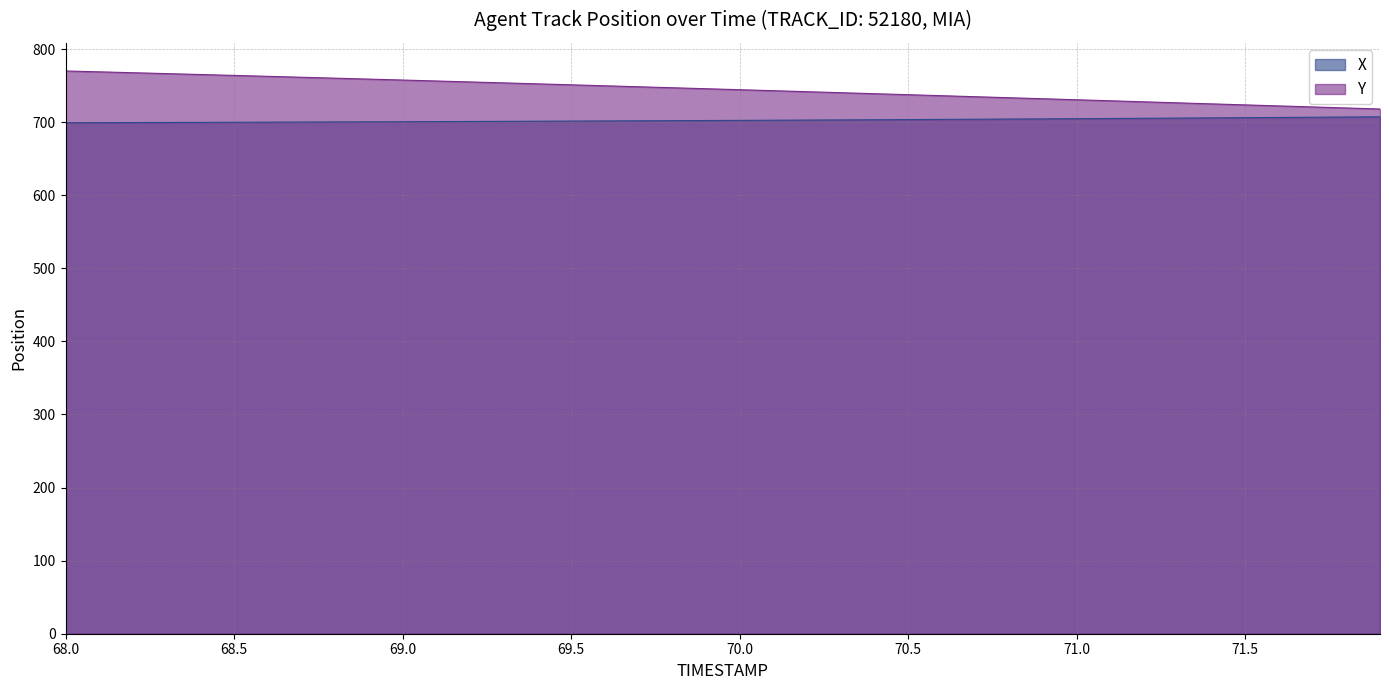

True or false: Y has a value of 297.5 at 69.0.

False